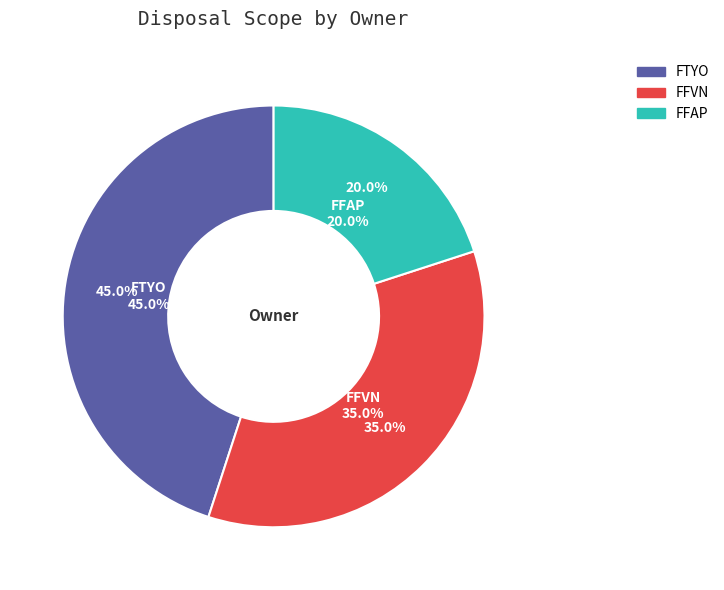

Between FTYO and FFAP, which is larger?

FTYO